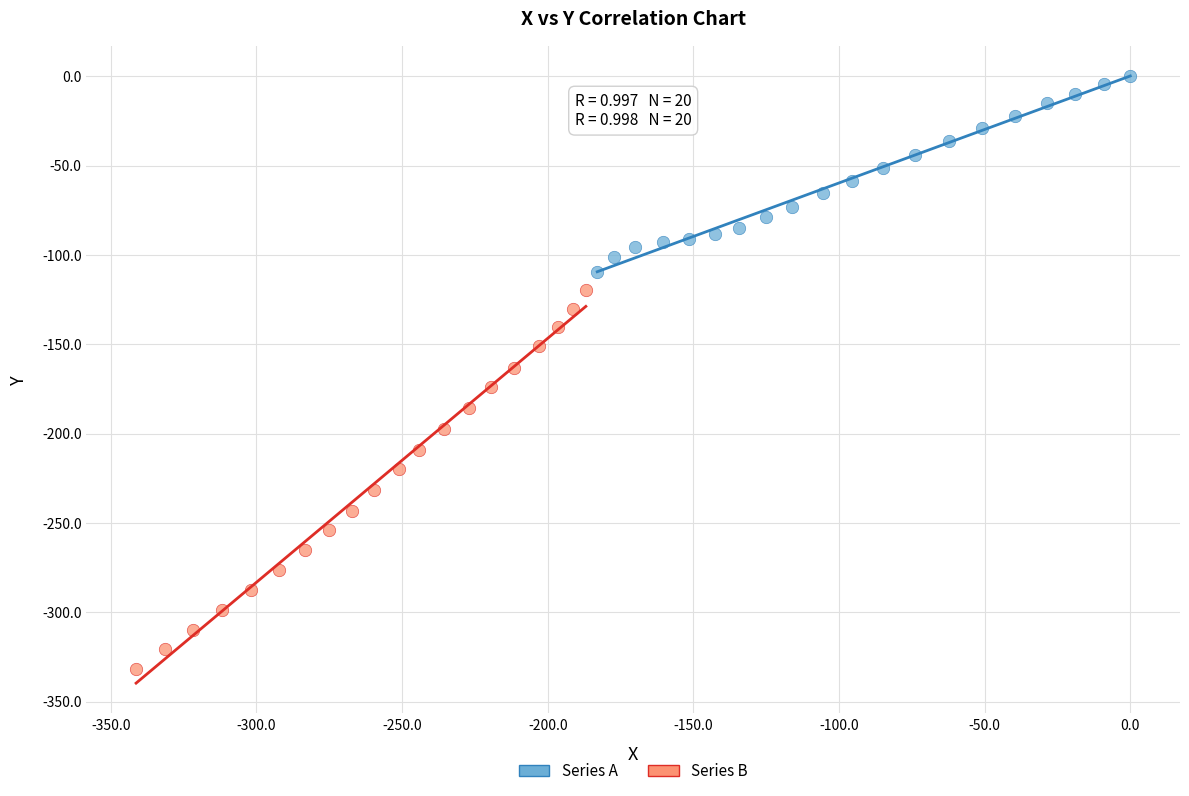

Which series contains the highest Y value?

Series A